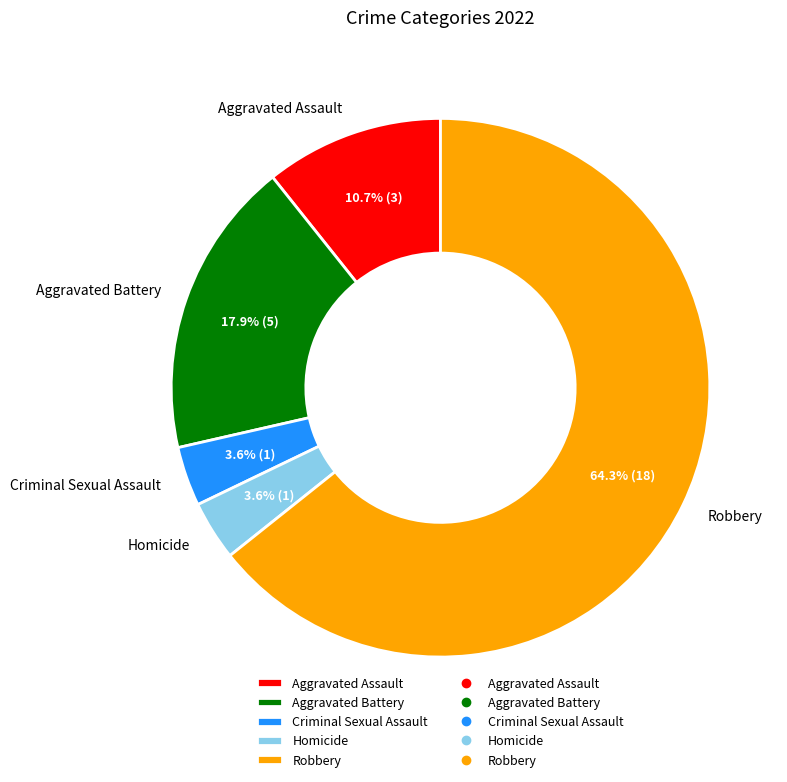

Is there any slice that represents more than half of the pie?

Yes